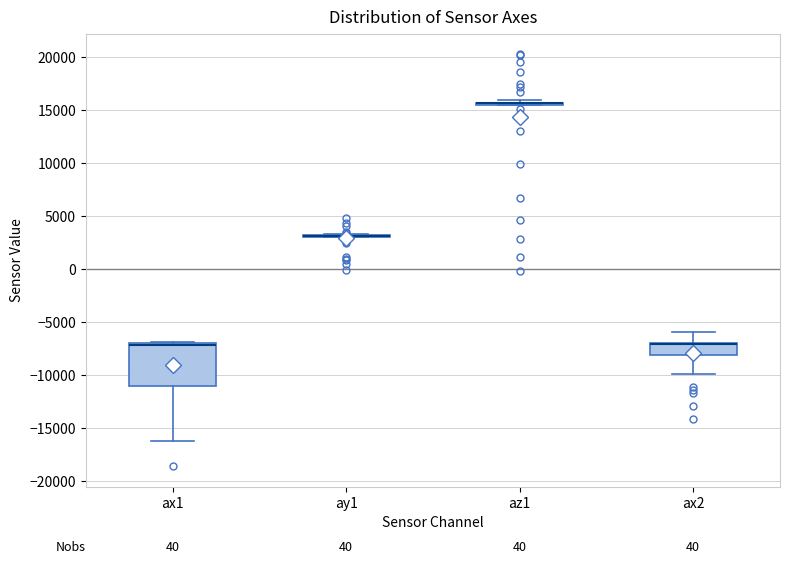

Where is the lower edge of the box for ax2 on the y-axis? The values are not printed on the chart, so give them approximately, as read against the axis.

-8000